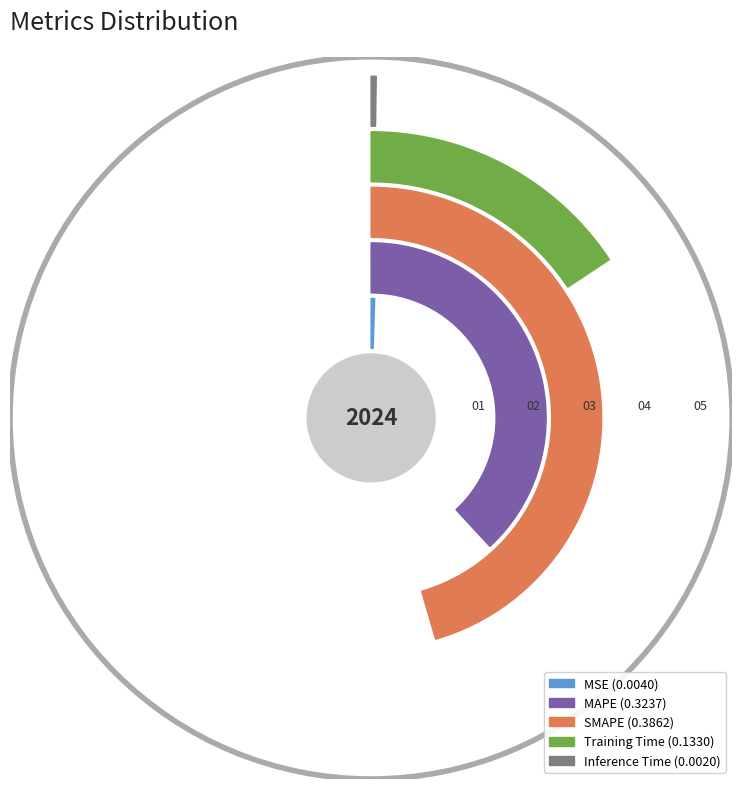

To the nearest percent, what portion does Training Time represent?

16%